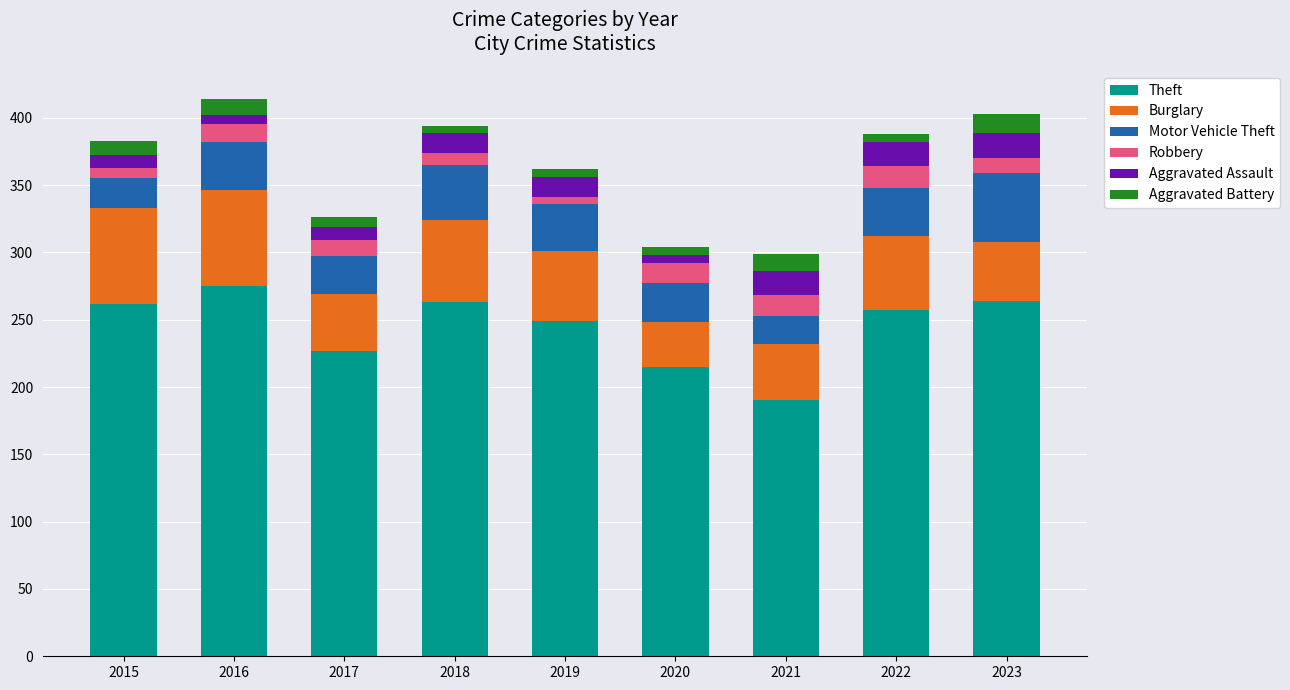

At which label does Theft reach its peak?

2016